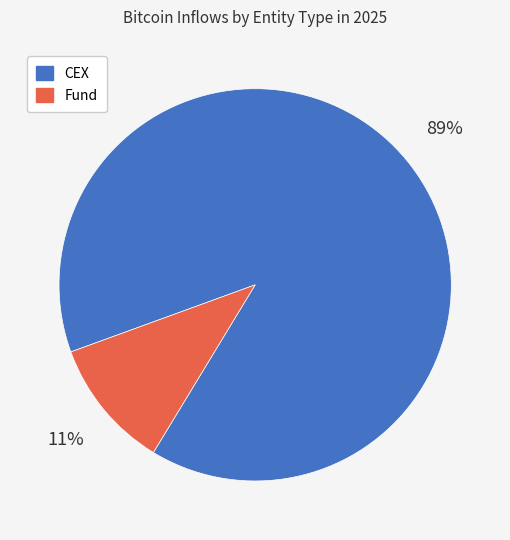

To the nearest percent, what is the difference between the largest and smallest slice percentages?

78%